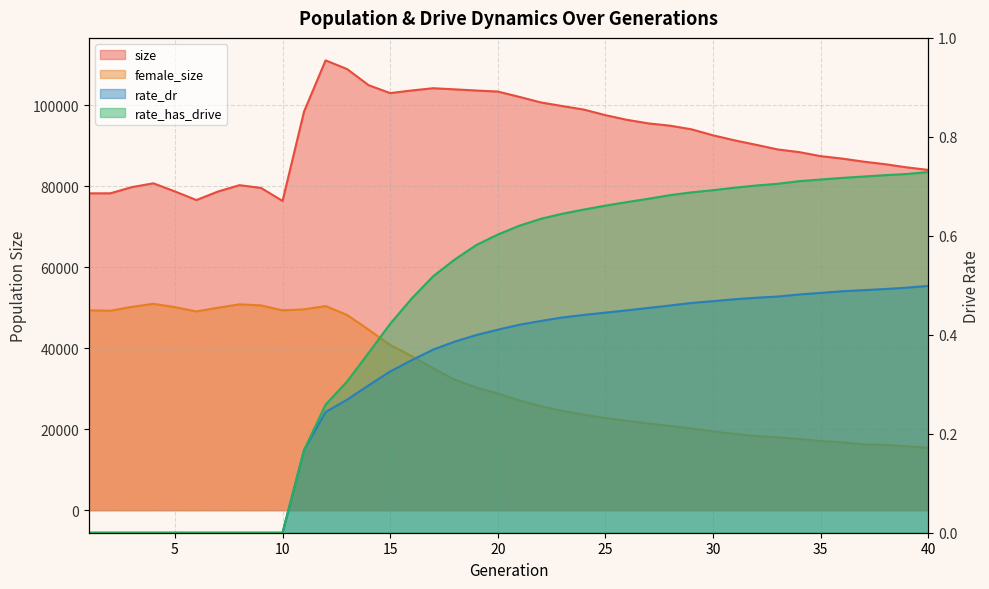

Which category has the highest value in the rate_dr series?

40